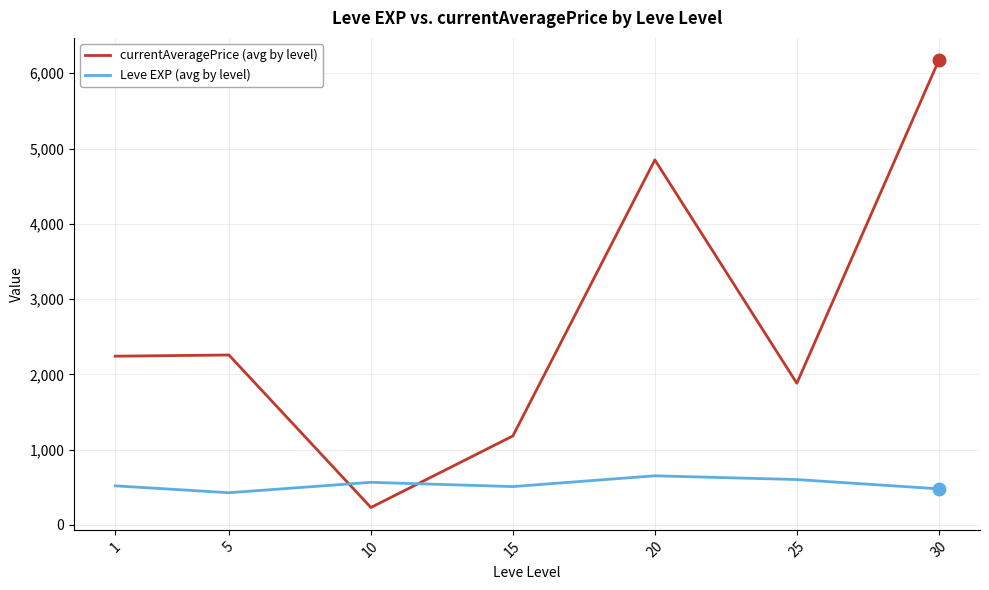

List the series in order of their overall mean, highest first.

currentAveragePrice (avg by level), Leve EXP (avg by level)